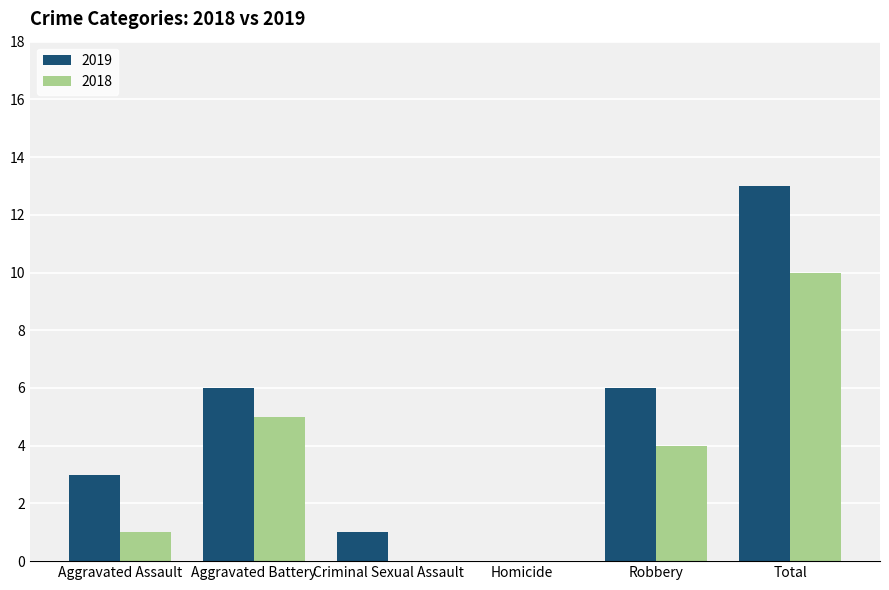

Is it true that 2019 equals 0 at Homicide?

True